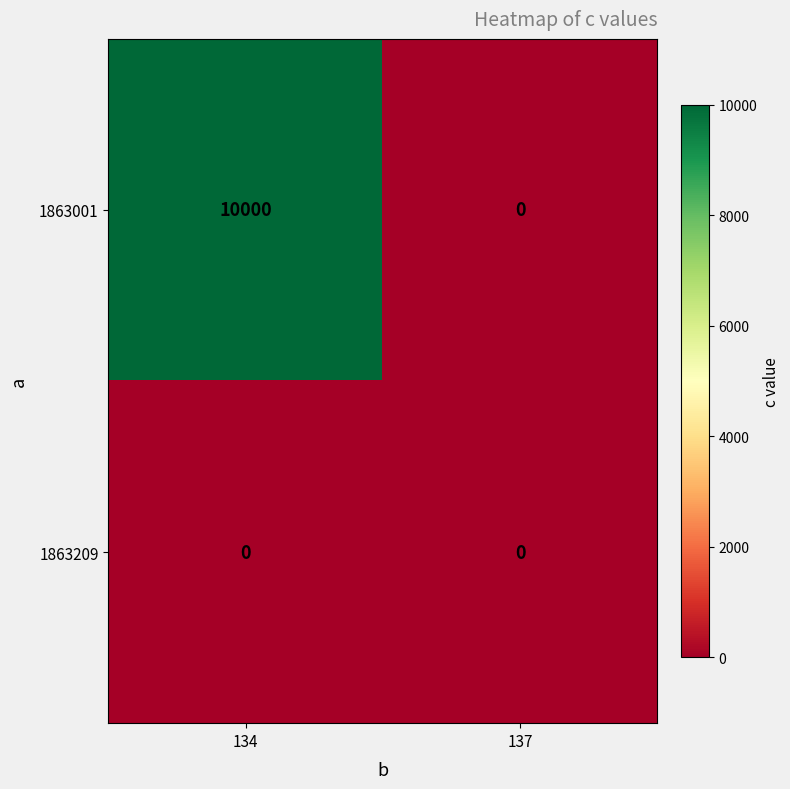

What is the difference between the maximum and minimum values in the 1863001 series?

10000